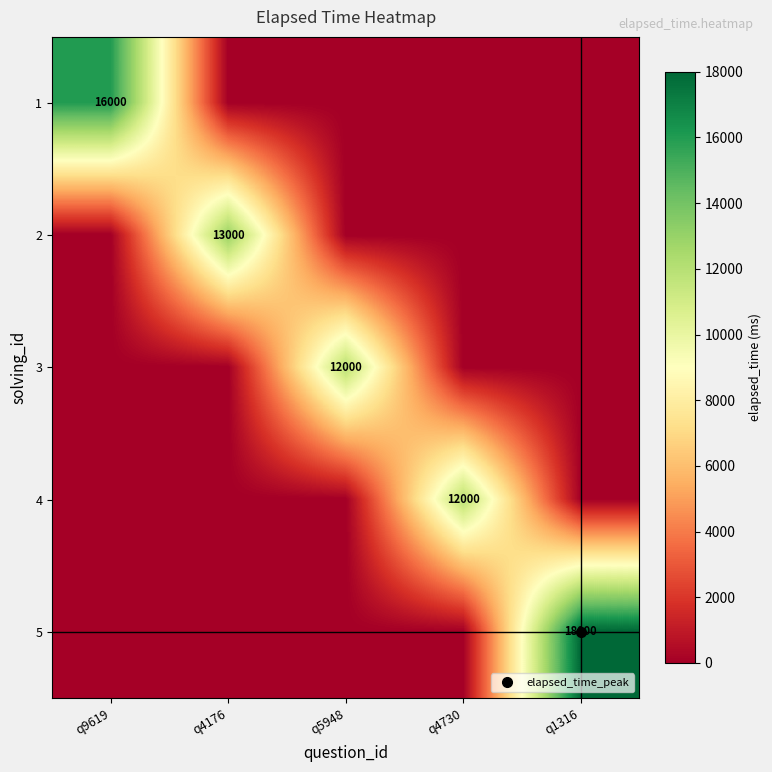

How many values in the 2 series exceed 0?

1